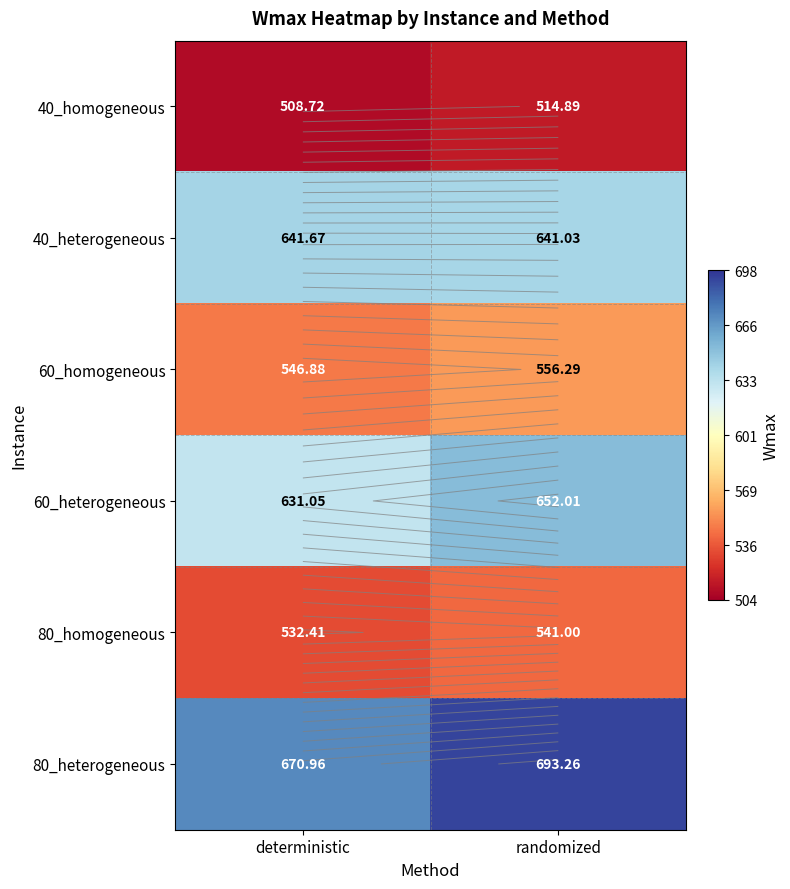

Is it true that 40_homogeneous equals 784.5 at randomized?

False